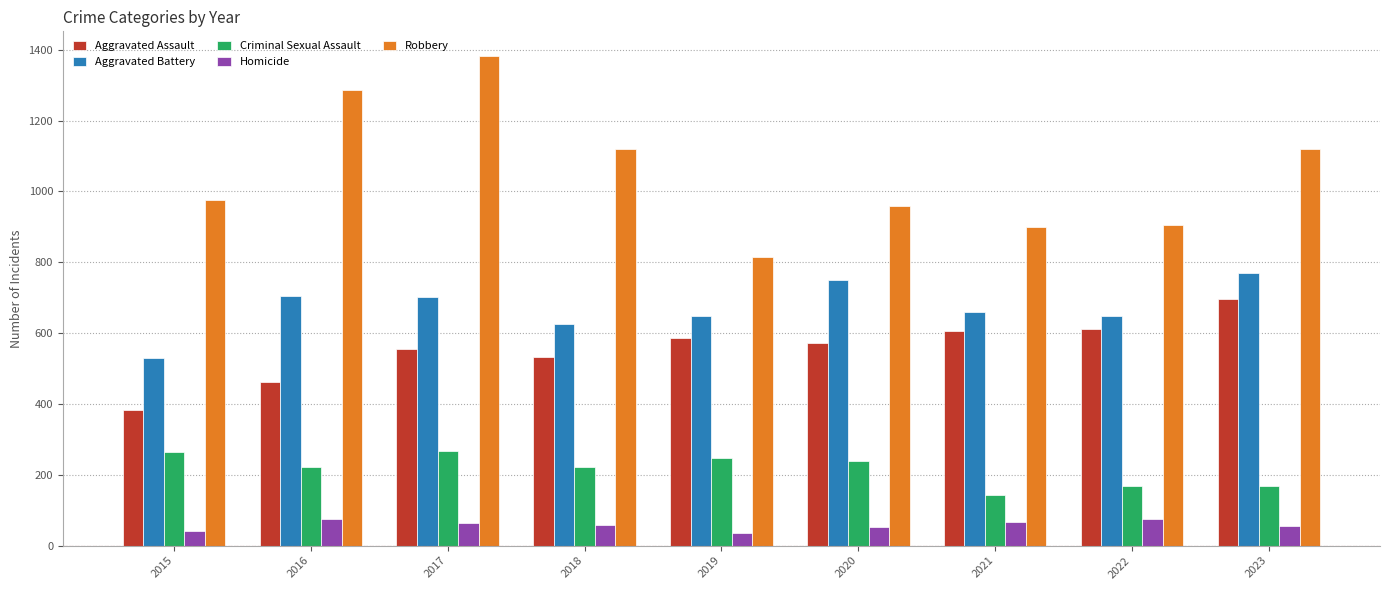

What is the value of the Robbery bar at the 8th from the left?

905